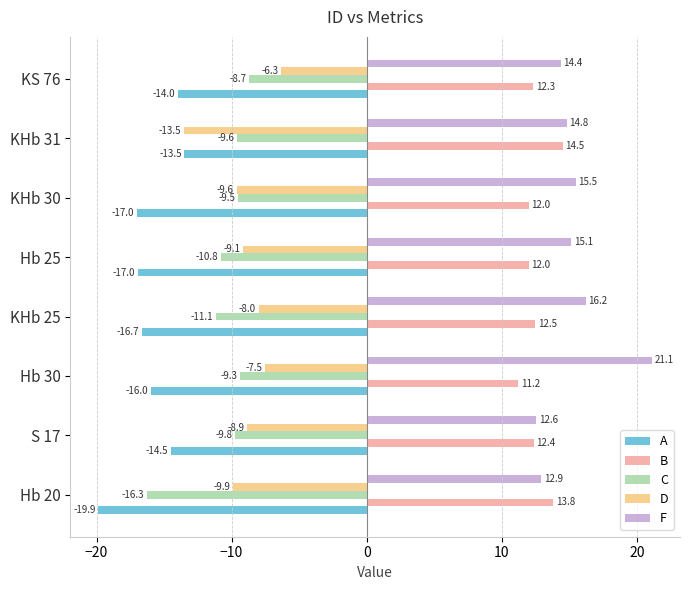

How many values in the B series are below 12?

2